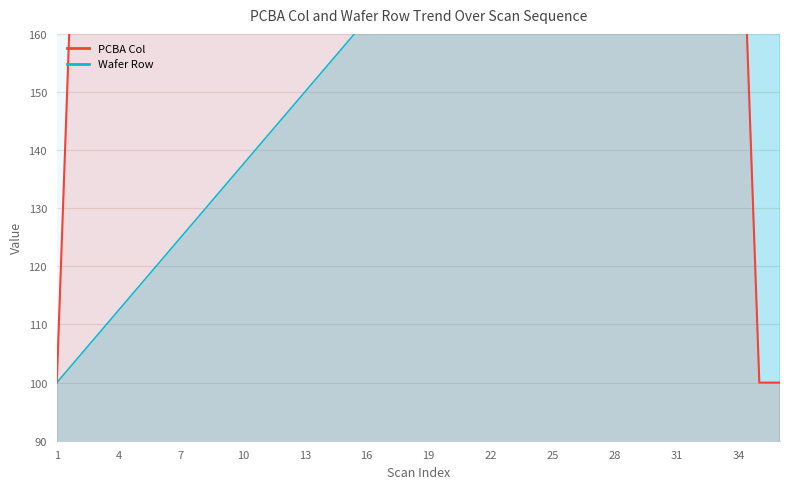

What is the difference between the PCBA Col values at 35 and 34?

100.0